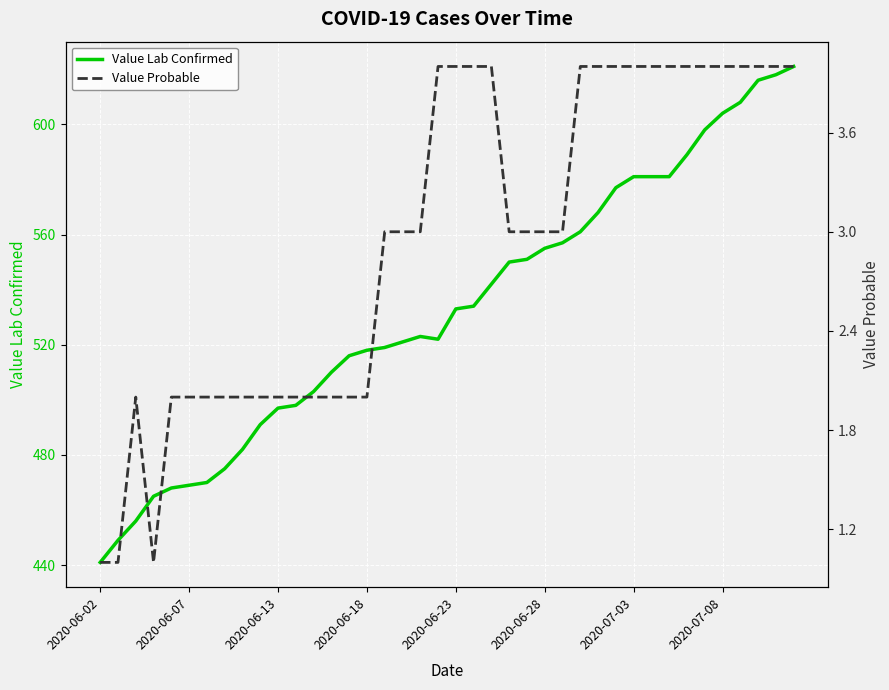

Count the number of categories in the chart.

40